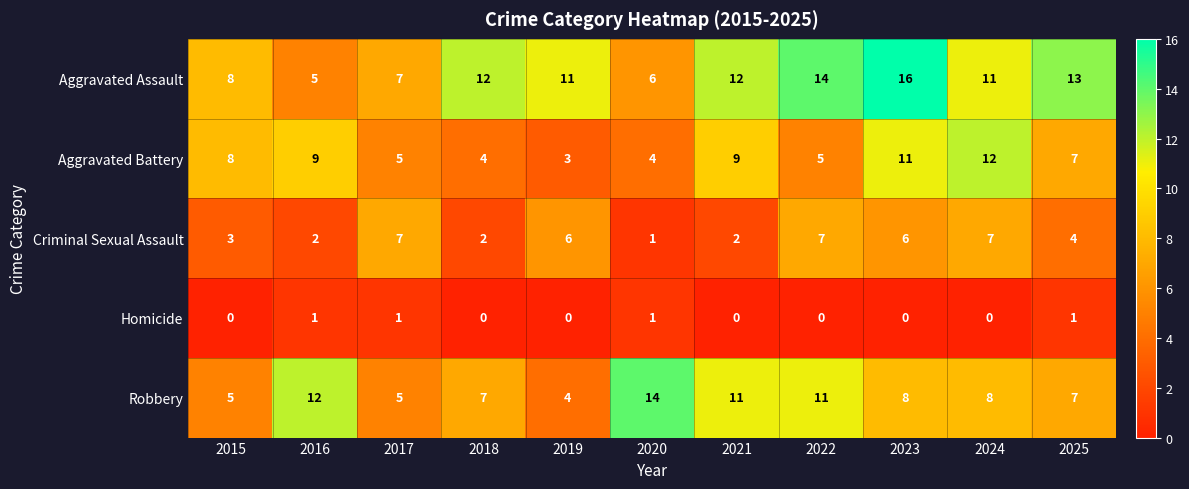

Count the Criminal Sexual Assault values in the range 2 to 7.

10